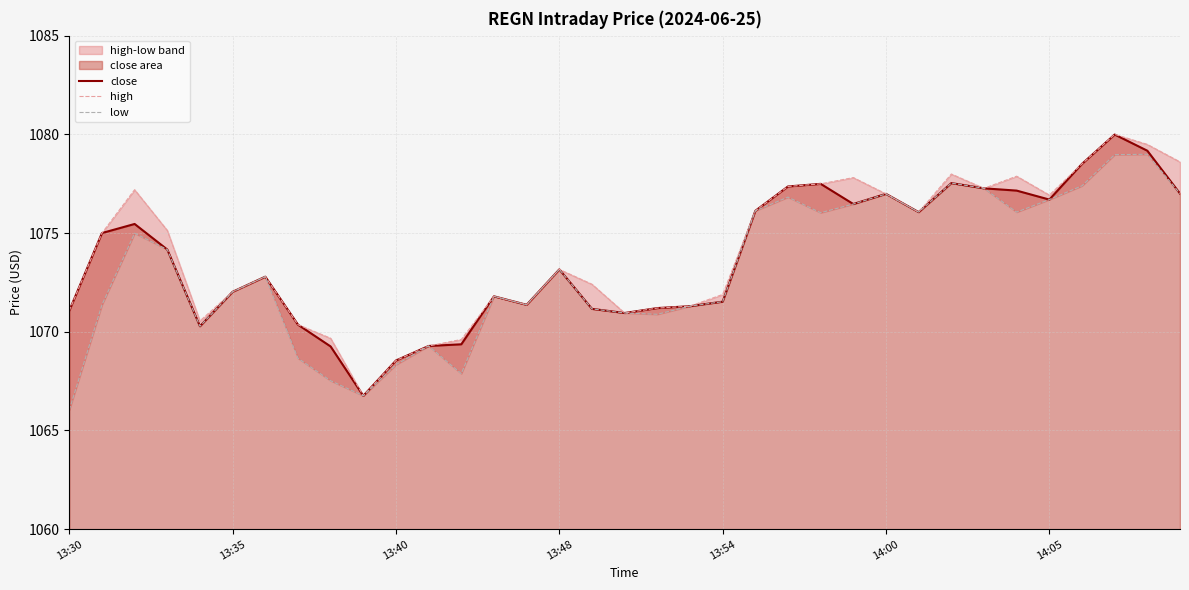

True or false: close has a value of 1076.7 at 14:05.

True